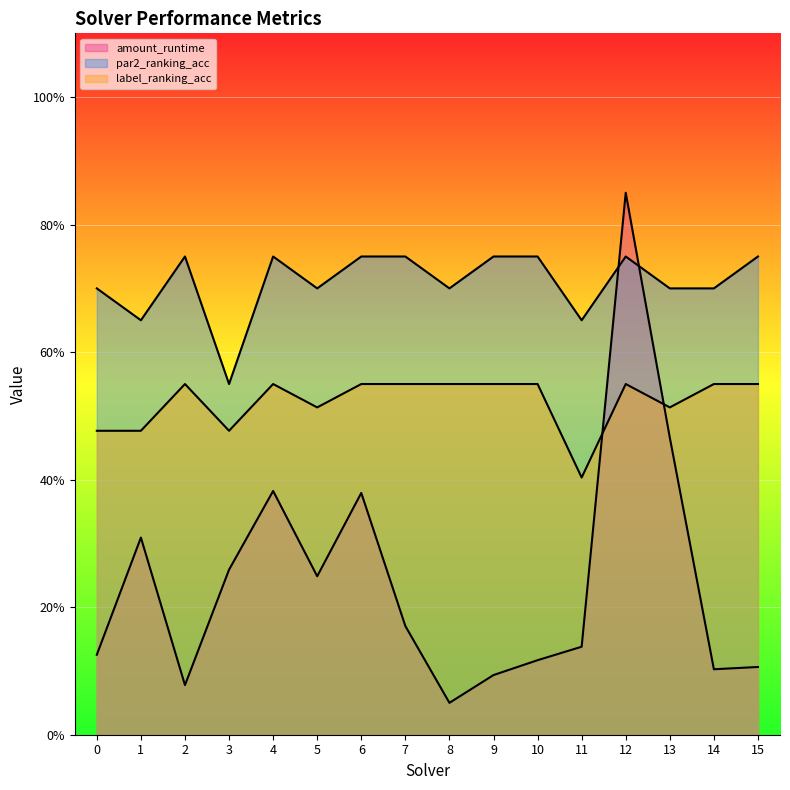

The value of label_ranking_acc at 13 is 0.5. True or false?

True